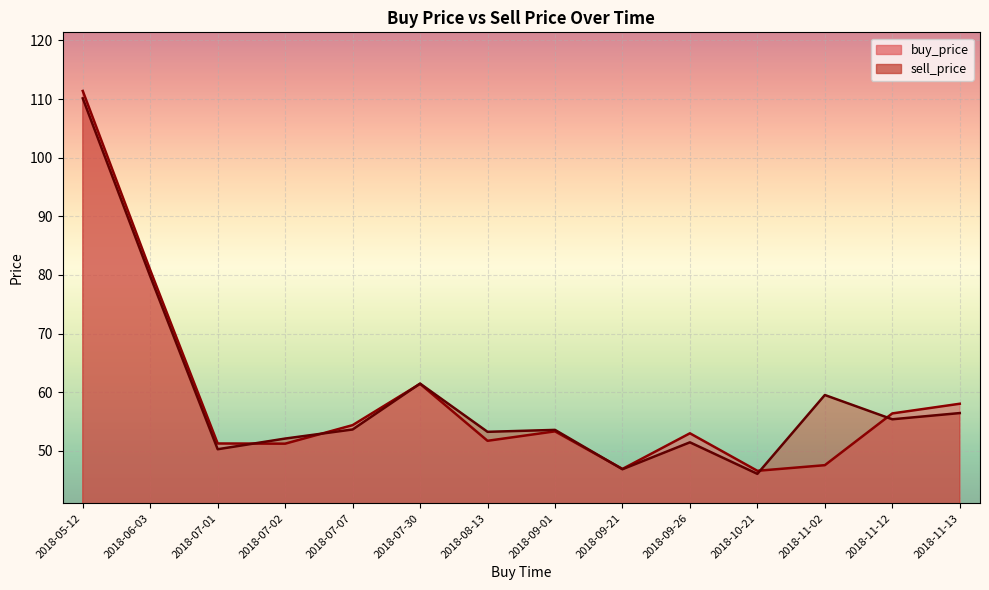

How many intersections are there between buy_price and sell_price?

6